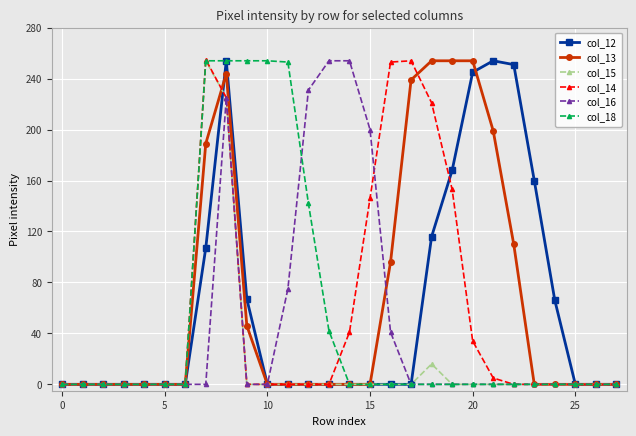

What are all the series names shown in the legend?

col_12, col_13, col_15, col_14, col_16, col_18